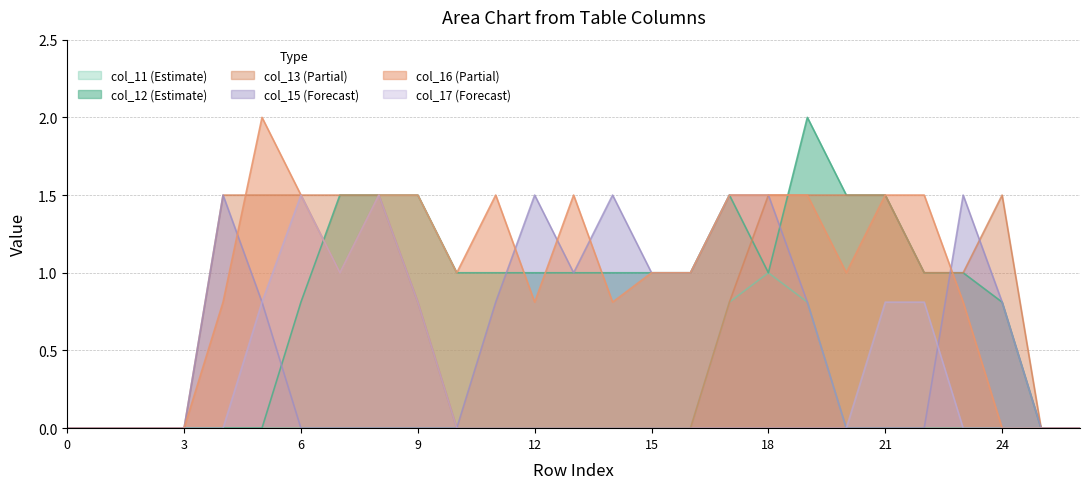

How many lines are shown in the chart?

6